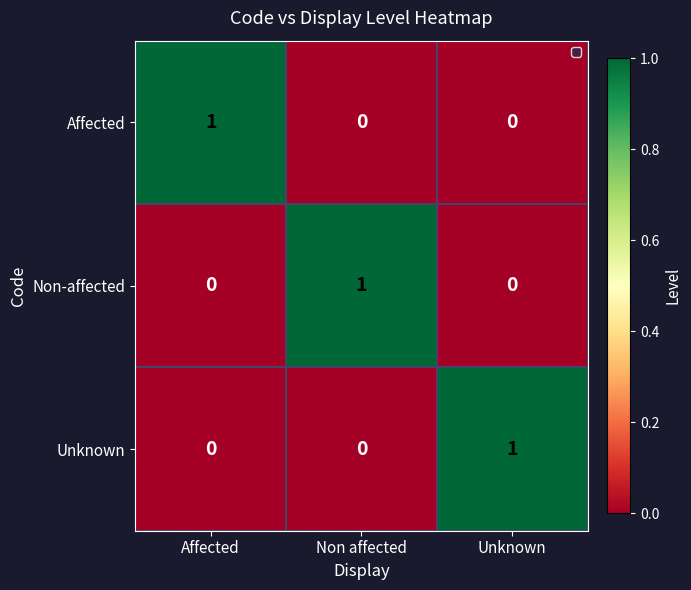

How many categories are shown in the chart?

3